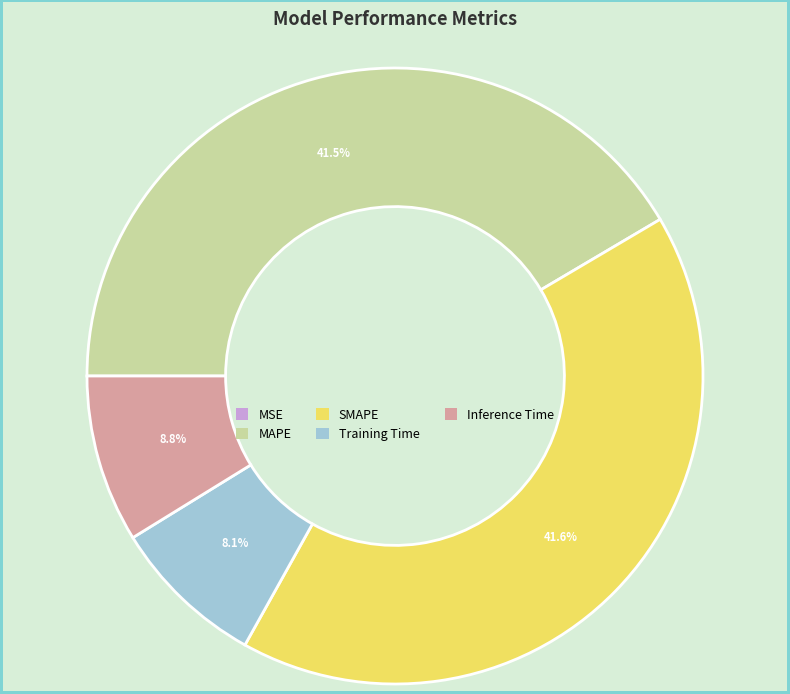

Is Inference Time the majority of the pie?

No